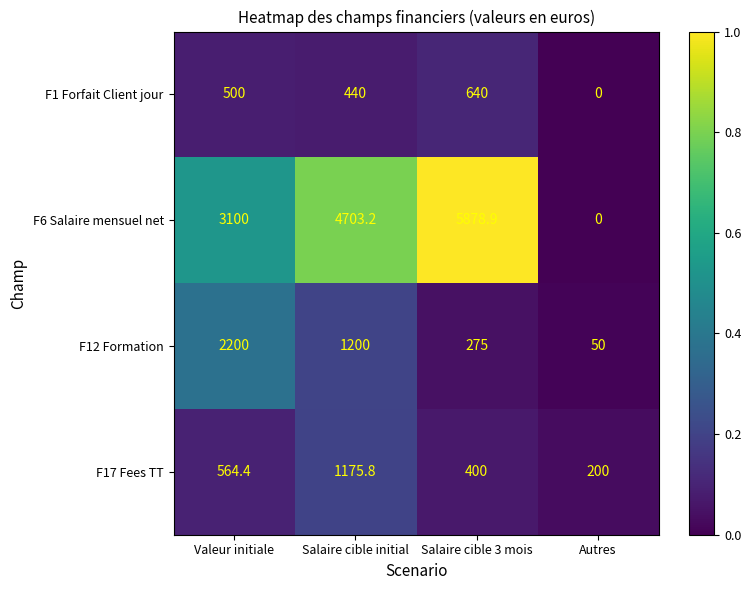

Reading left to right, extract all data points from this chart.

F1 Forfait Client jour: Valeur initiale=500.0	Salaire cible initial=440.0	Salaire cible 3 mois=640.0	Autres=0.0
F6 Salaire mensuel net: Valeur initiale=3100.0	Salaire cible initial=4703.2	Salaire cible 3 mois=5878.9	Autres=0.0
F12 Formation: Valeur initiale=2200.0	Salaire cible initial=1200.0	Salaire cible 3 mois=275.0	Autres=50.0
F17 Fees TT: Valeur initiale=564.4	Salaire cible initial=1175.8	Salaire cible 3 mois=400.0	Autres=200.0